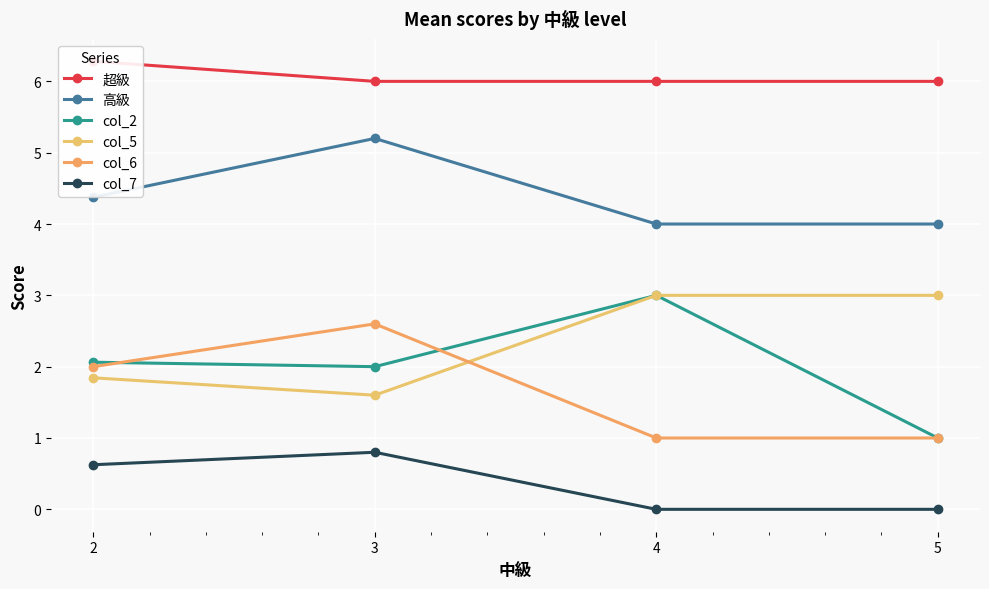

Reading left to right, what are all the values shown in this chart?

超級: 2=6.3	3=6.0	4=6.0	5=6.0
高級: 2=4.4	3=5.2	4=4.0	5=4.0
col_2: 2=2.1	3=2.0	4=3.0	5=1.0
col_5: 2=1.8	3=1.6	4=3.0	5=3.0
col_6: 2=2.0	3=2.6	4=1.0	5=1.0
col_7: 2=0.6	3=0.8	4=0.0	5=0.0